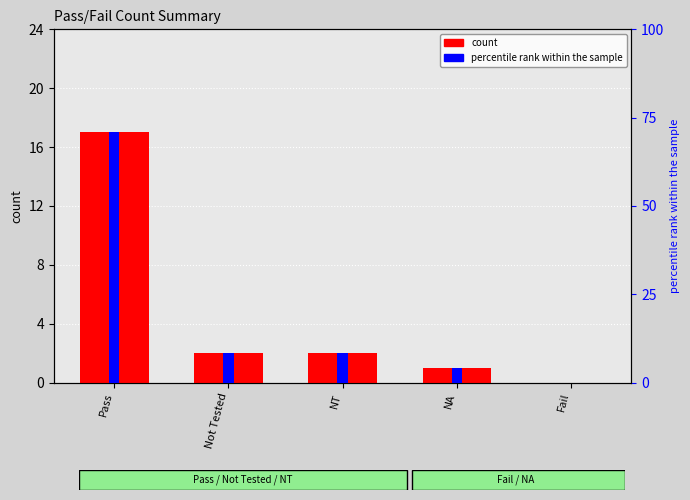

Which series has the widest spread of values?

percentile rank within the sample